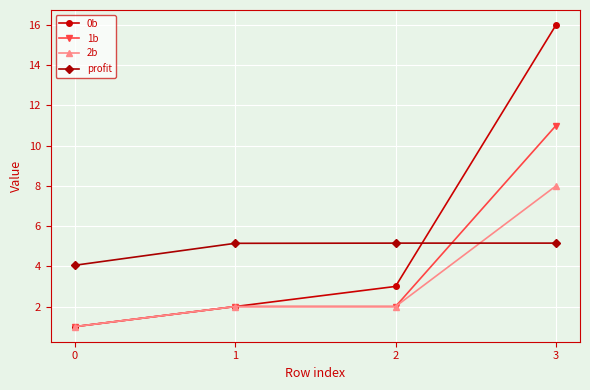

List the series in order of their overall mean, lowest first.

2b, 1b, profit, 0b